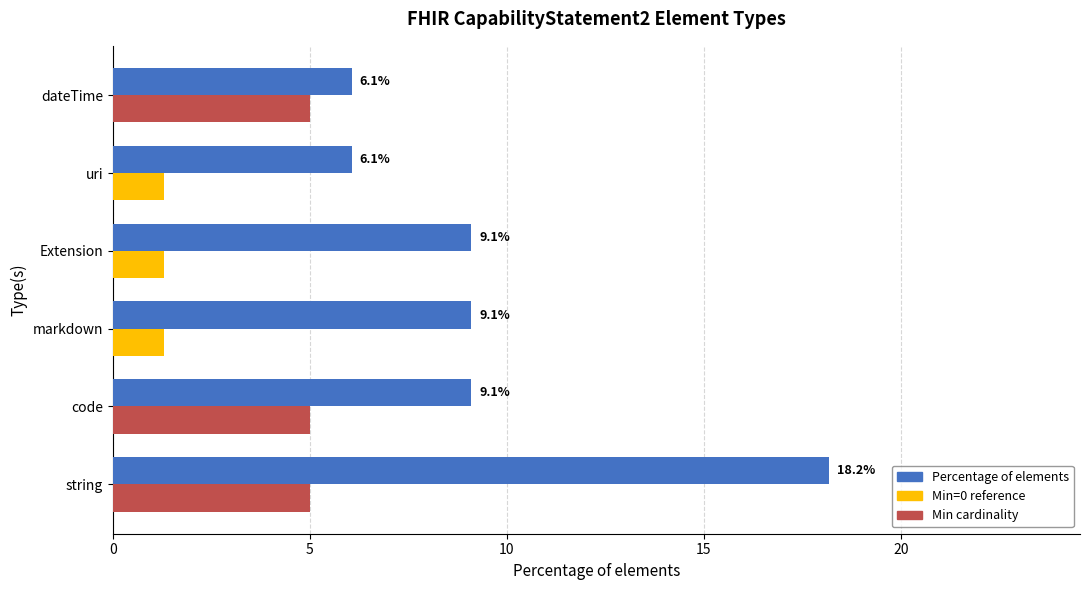

What is the total value across all series at dateTime?

12.4